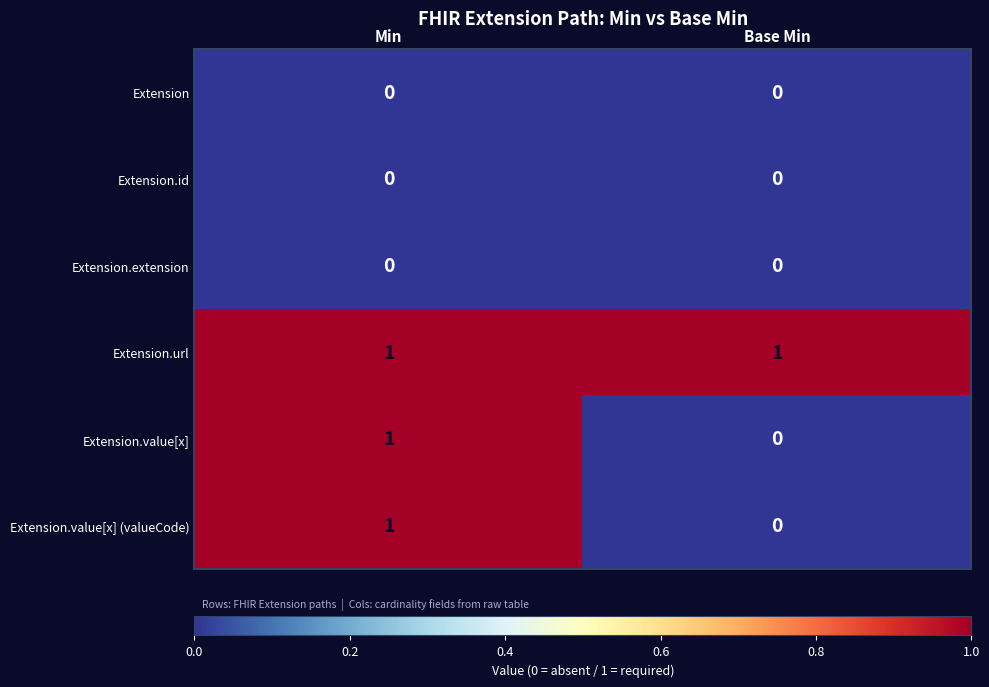

At which category is the sum across all series the highest?

Min